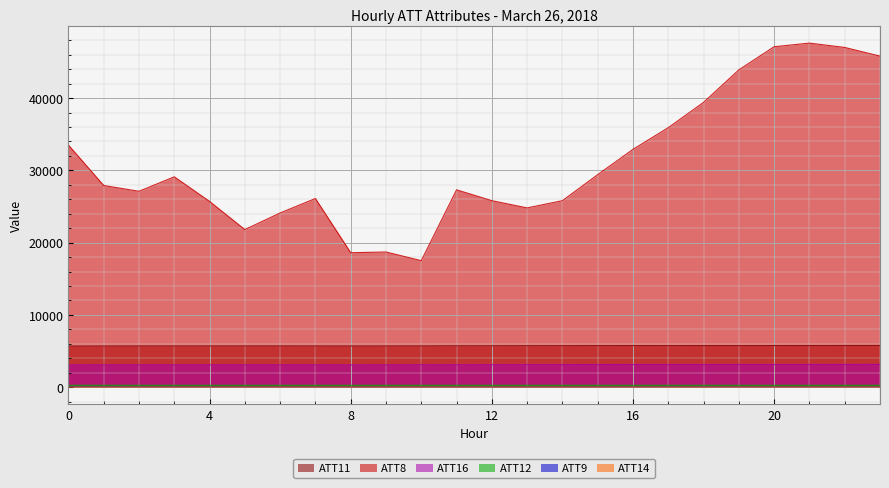

Where is the first local maximum for ATT12?

4